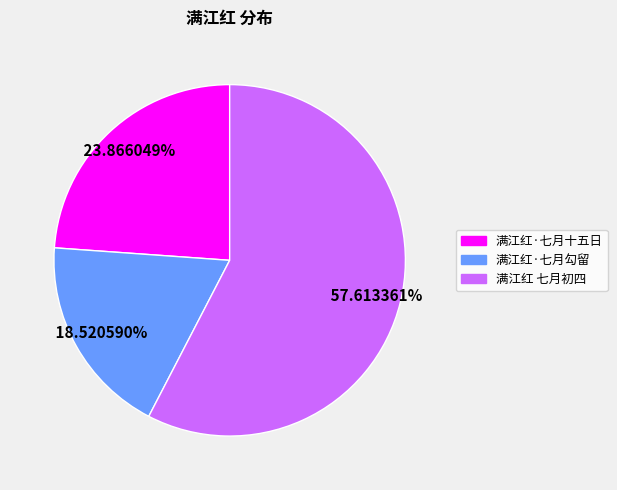

Rank the categories by value from highest to lowest.

满江红 七月初四, 满江红·七月十五日, 满江红·七月勾留